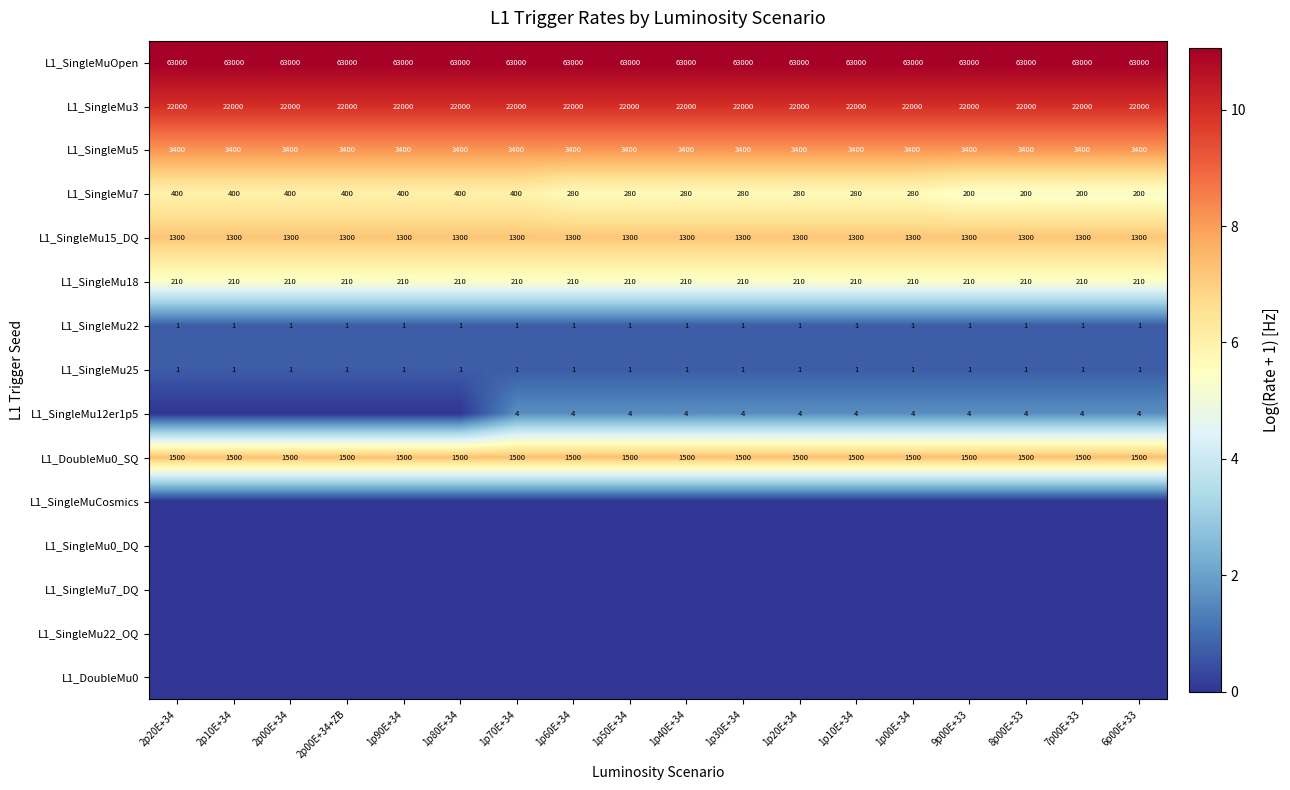

Is it true that L1_SingleMu25 equals 1 at 1p50E+34?

True